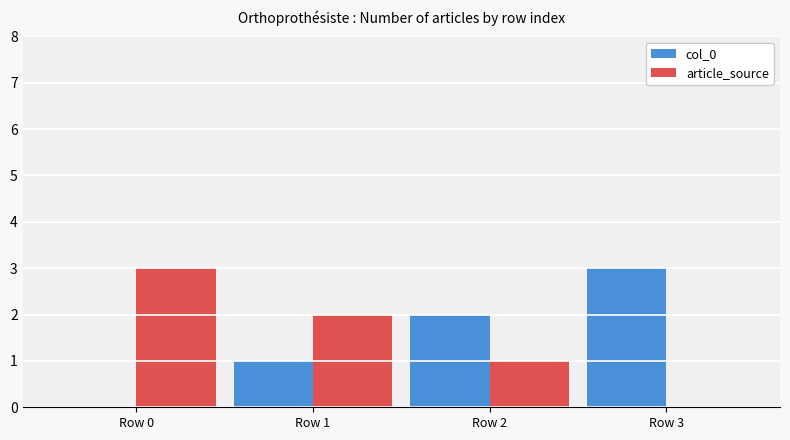

Is it true that article_source equals 1 at Row 1?

False